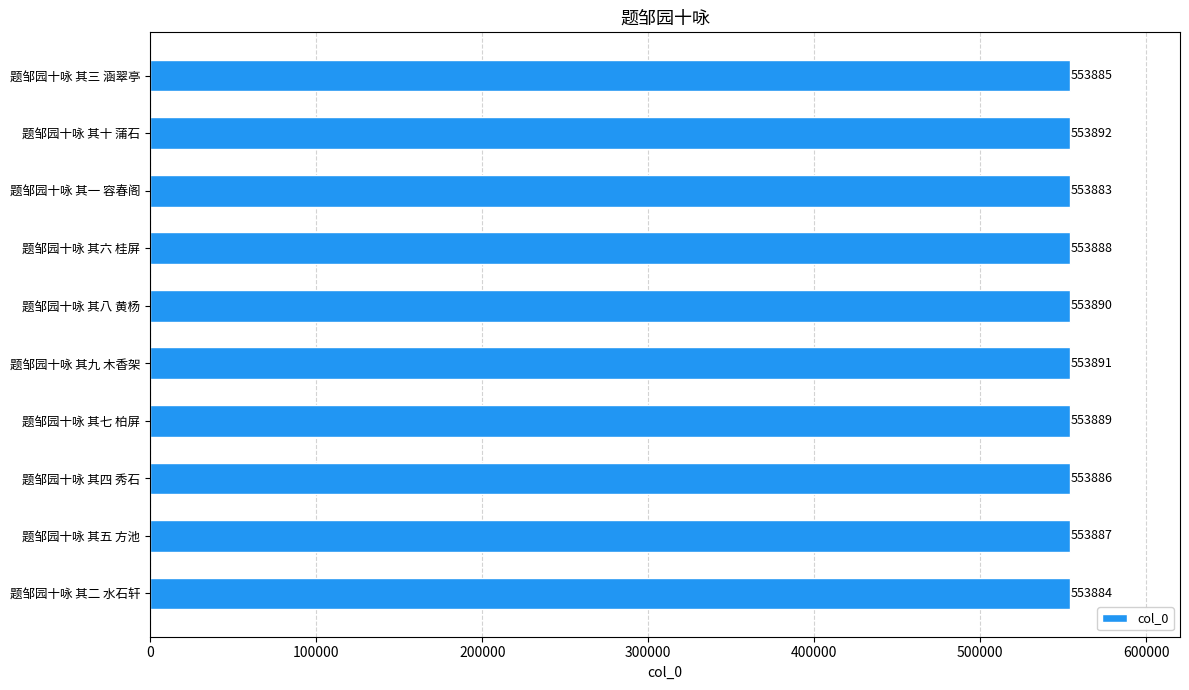

The value at 题邹园十咏 其七 柏屏 is 914864. True or false?

False